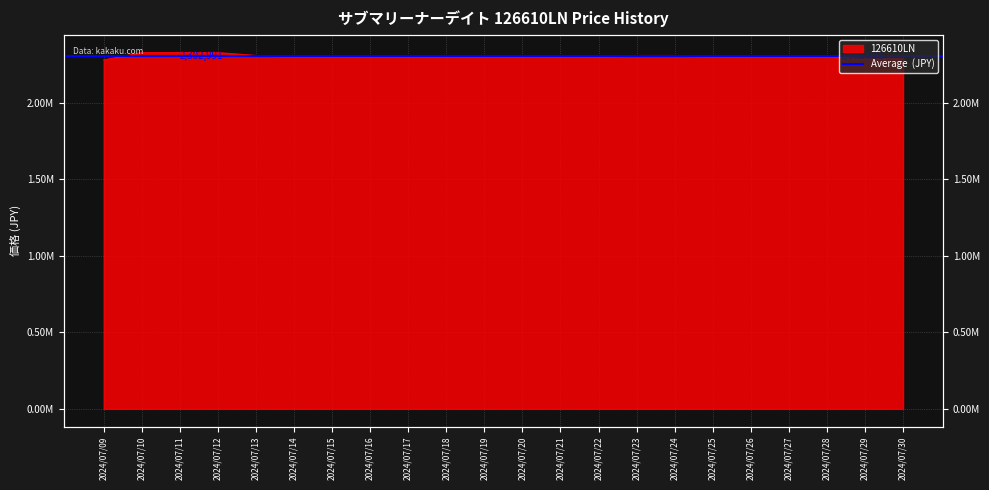

Which has a higher value, 2024/07/13 or 2024/07/30?

2024/07/13